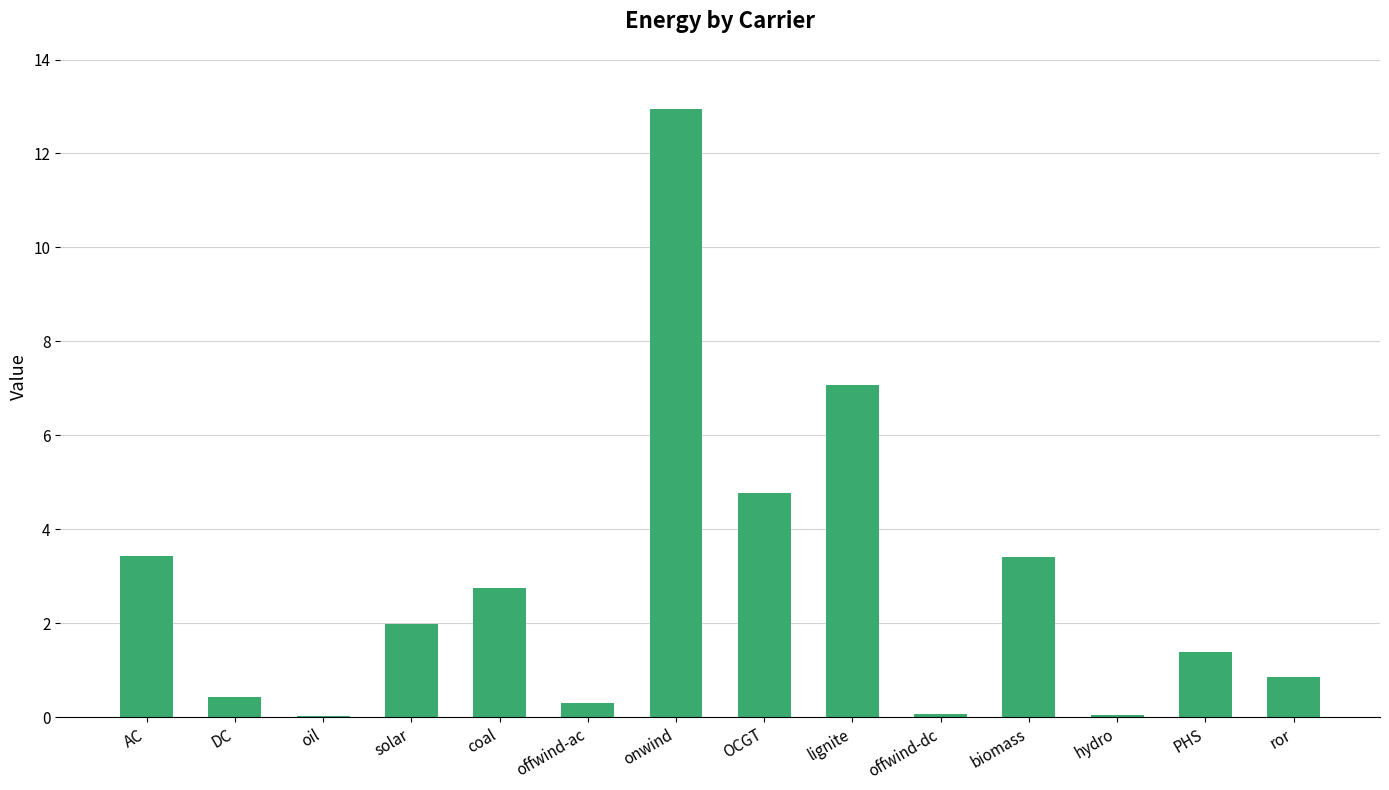

What is the average value?

2.8